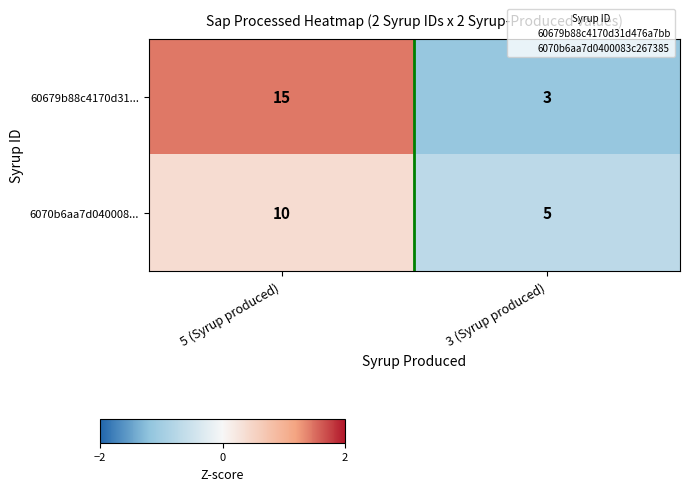

What is the difference between the maximum and minimum values in the 60679b88c4170d31... series?

12